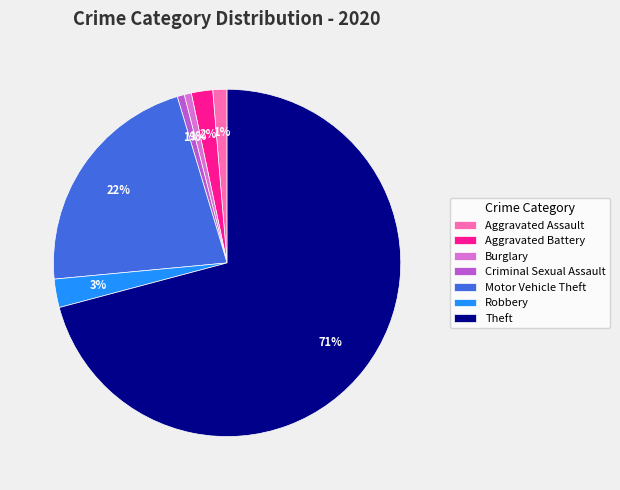

Which has a higher value, Burglary or Motor Vehicle Theft?

Motor Vehicle Theft